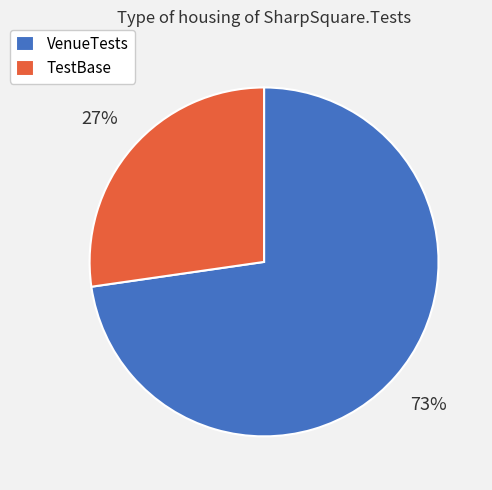

Which slice is the largest?

VenueTests